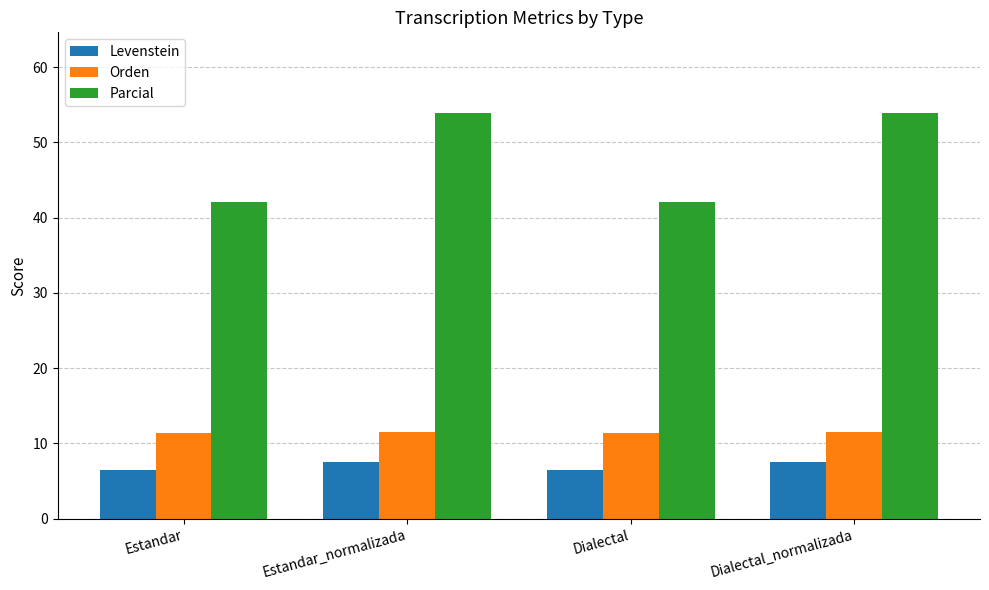

At Estandar, list the series in order from largest to smallest.

Parcial, Orden, Levenstein